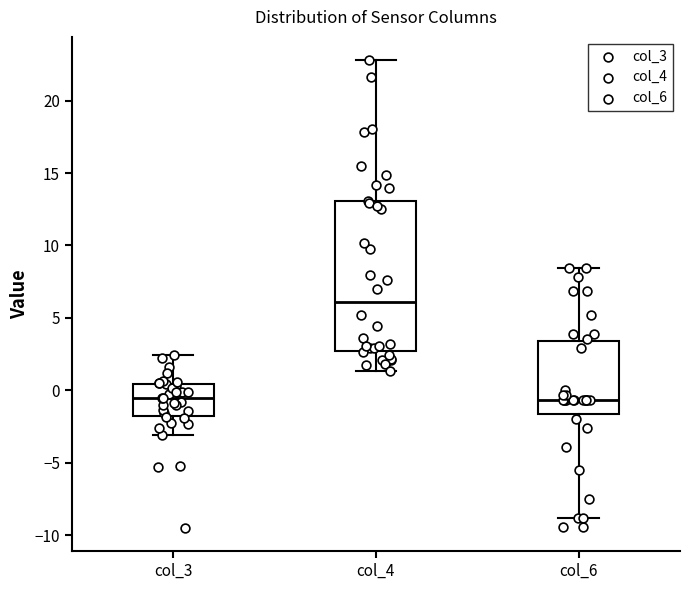

Reading left to right, read every box against the y-axis: the position of its median line, the range the box covers, and the ends of its whiskers. The values are not printed on the chart, so give them approximately, as read against the axis.

col_3: median -0.5, box -2.0 to 0.5, whiskers -3.0 to 2.5
col_4: median 6.0, box 2.5 to 13.0, whiskers 1.5 to 23.0
col_6: median -0.5, box -1.5 to 3.5, whiskers -9.0 to 8.5